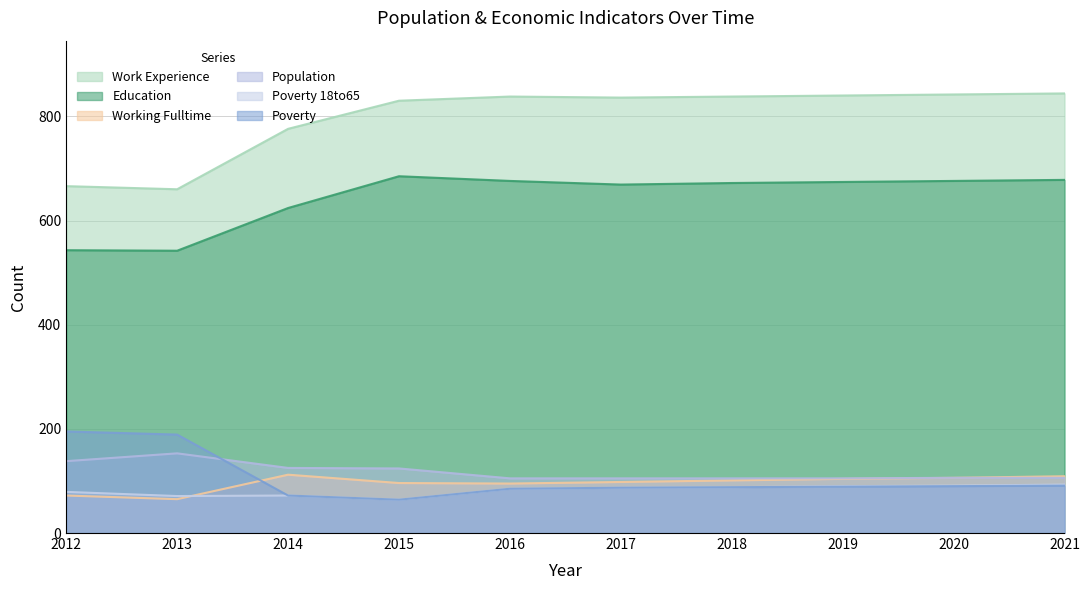

What is the value of the Education point at the 8th from the left?

674